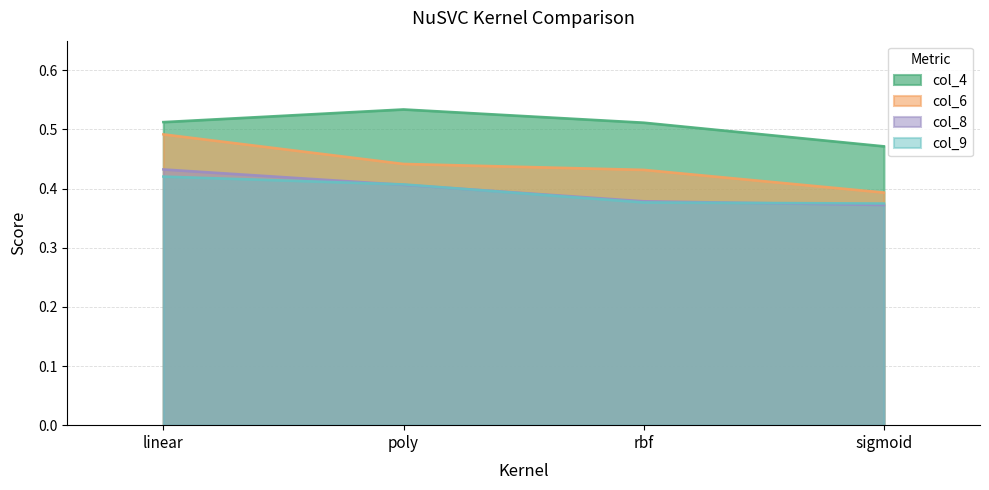

Does the chart display data point markers on the line(s)?

No